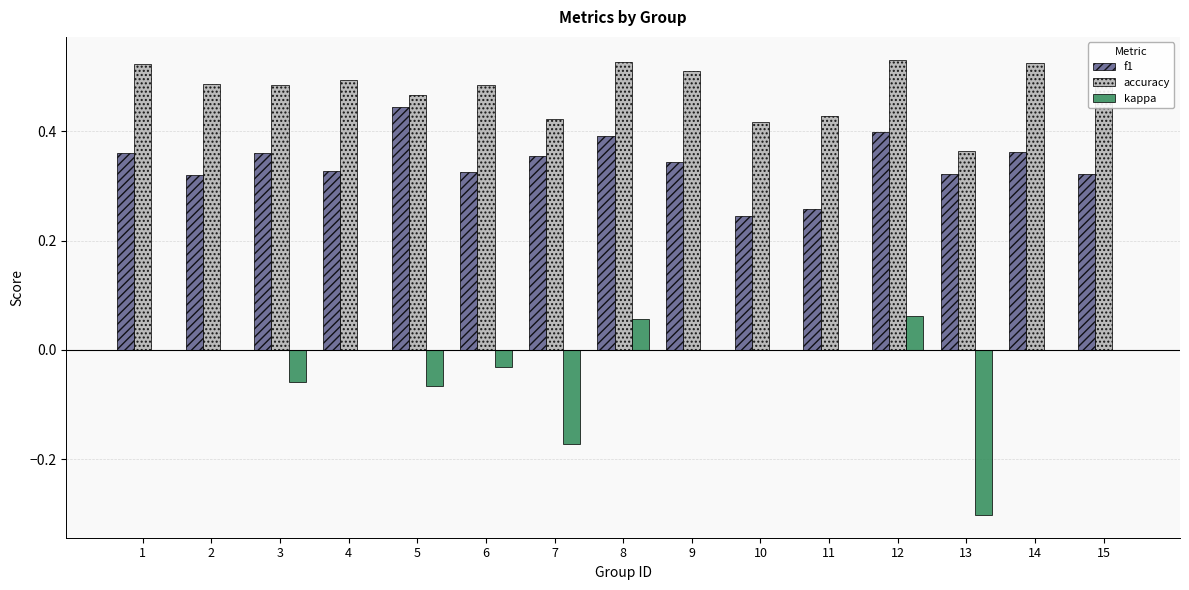

Count the number of categories in the chart.

15